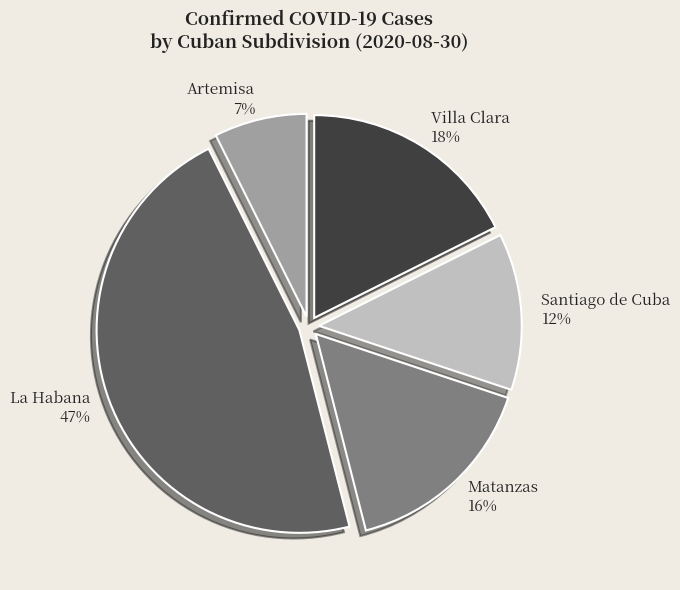

Does any single category account for the majority?

No